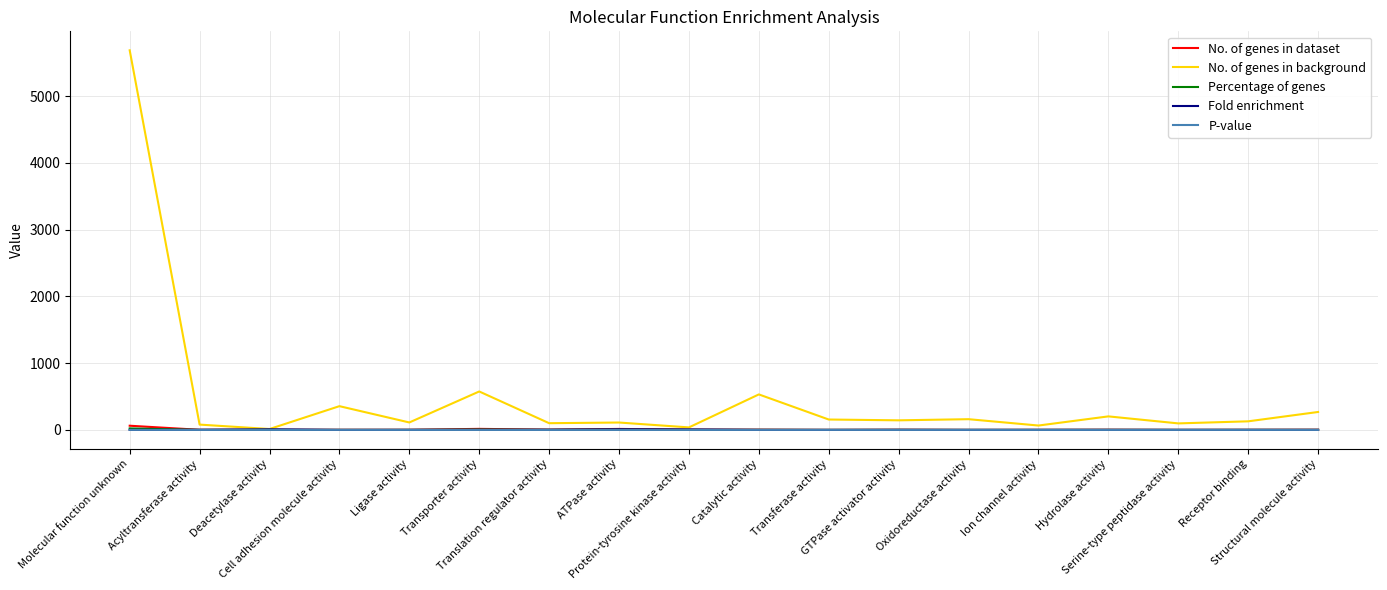

Which series has the widest spread of values?

No. of genes in background